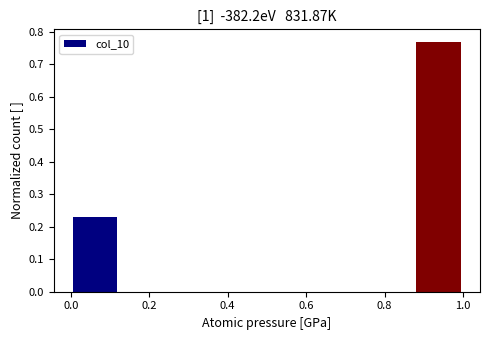

Reading left to right, list every bar in this chart as the range it spans on the x-axis followed by its height. Neither the bar edges nor the heights are printed on the chart, so give them approximately, as read against the axes.

0.000 to 0.125: 0.23
0.125 to 0.250: 0
0.250 to 0.375: 0
0.375 to 0.500: 0
0.500 to 0.625: 0
0.625 to 0.750: 0
0.750 to 0.875: 0
0.875 to 1.000: 0.77